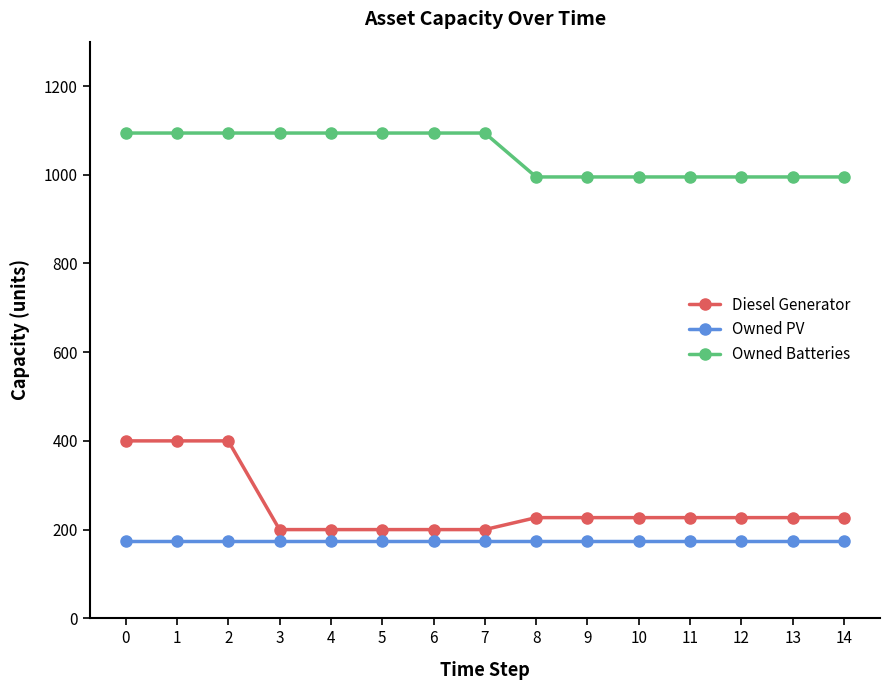

True or false: Owned Batteries and Owned PV cross at least once.

False